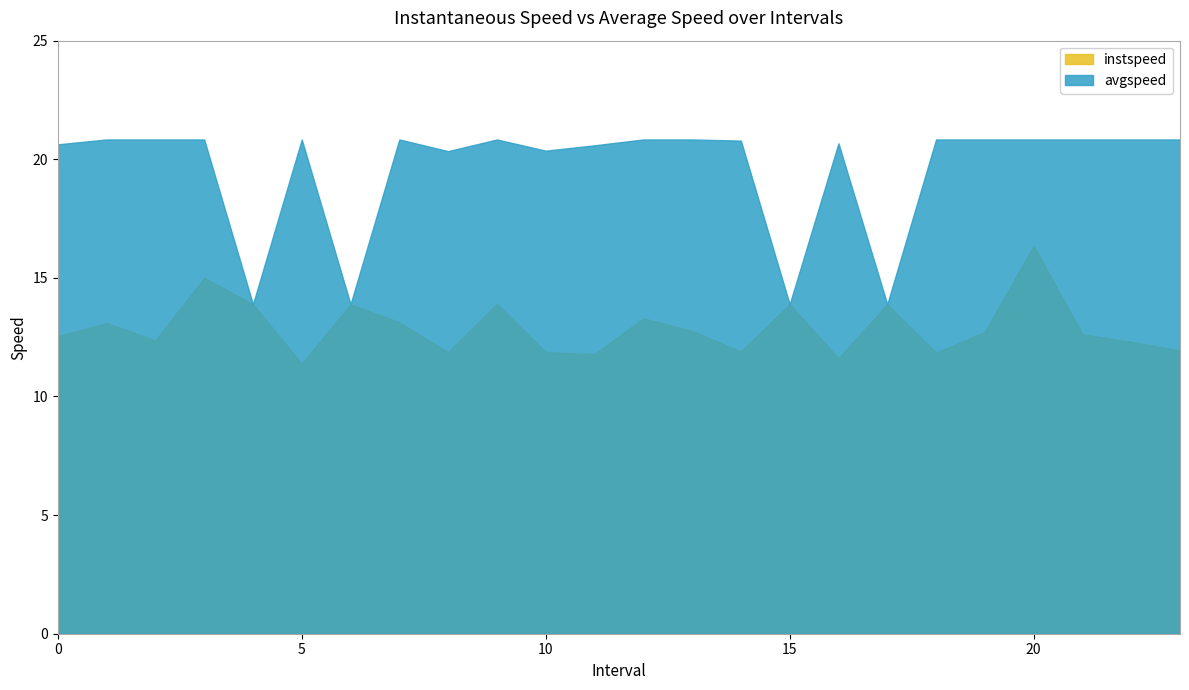

Where is instspeed nearest to the value 13?

1.0